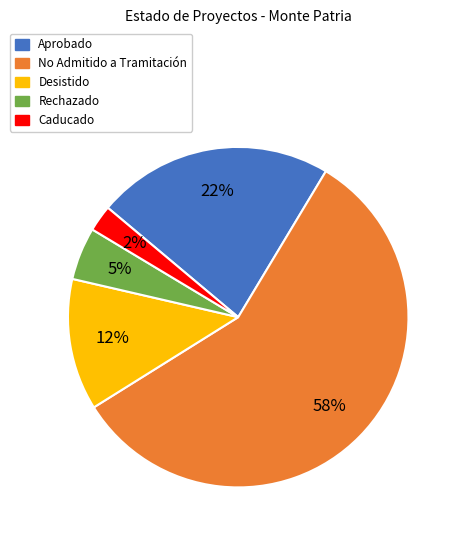

The Aprobado slice represents 34% of the pie. True or false?

False